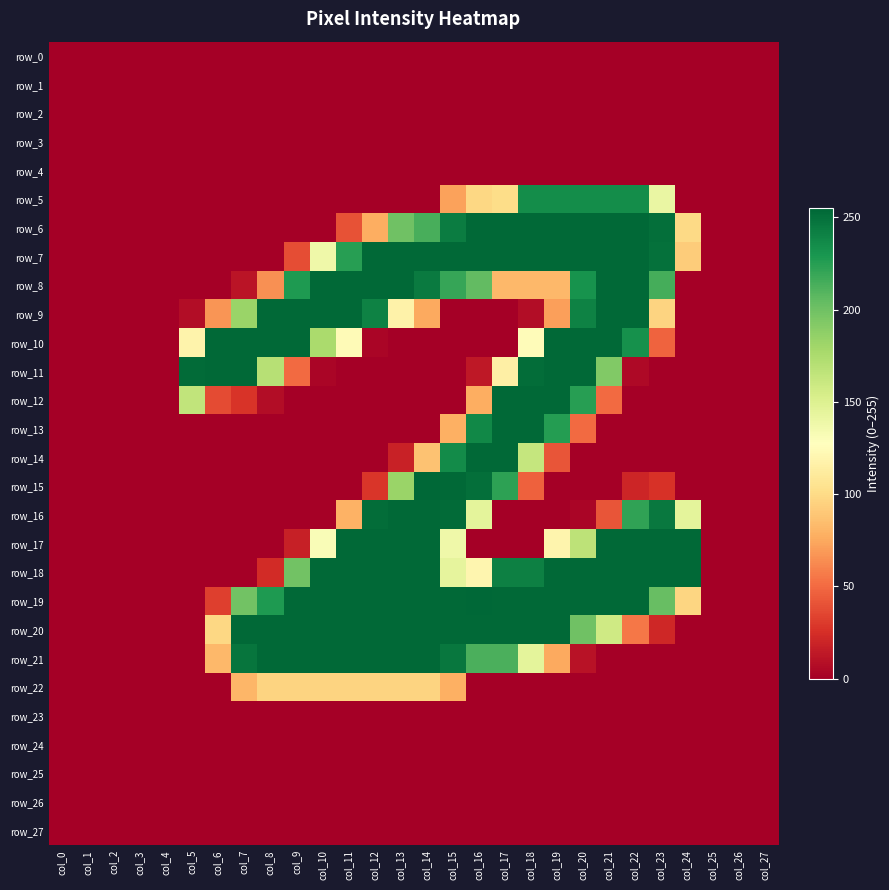

What is the difference between the maximum and second lowest values in the row_5 series?

235